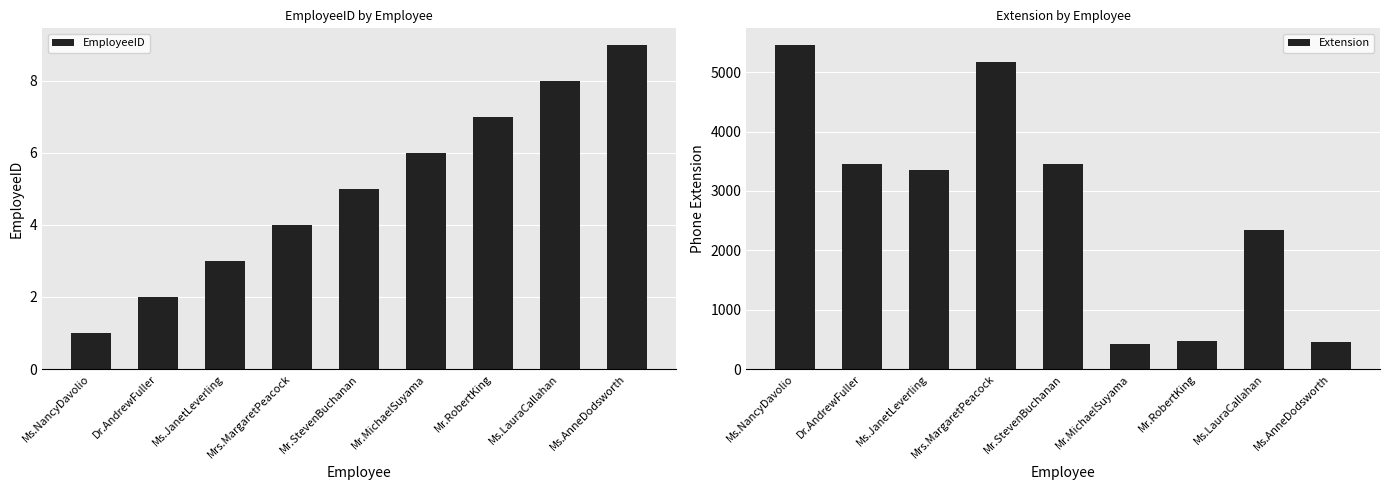

What is the difference between the EmployeeID values at Ms.NancyDavolio and Mr.RobertKing?

6